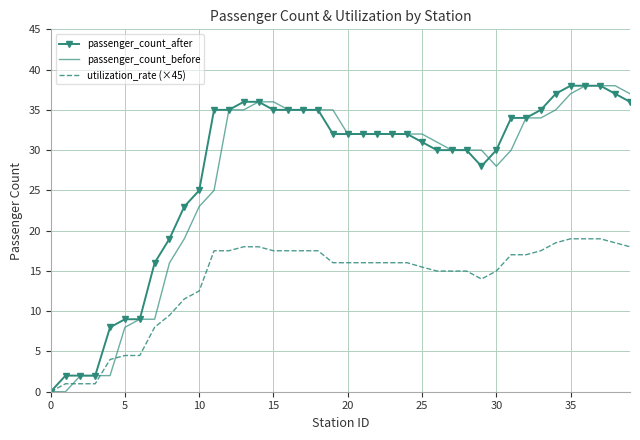

At how many categories does at least one series exceed 10?

33